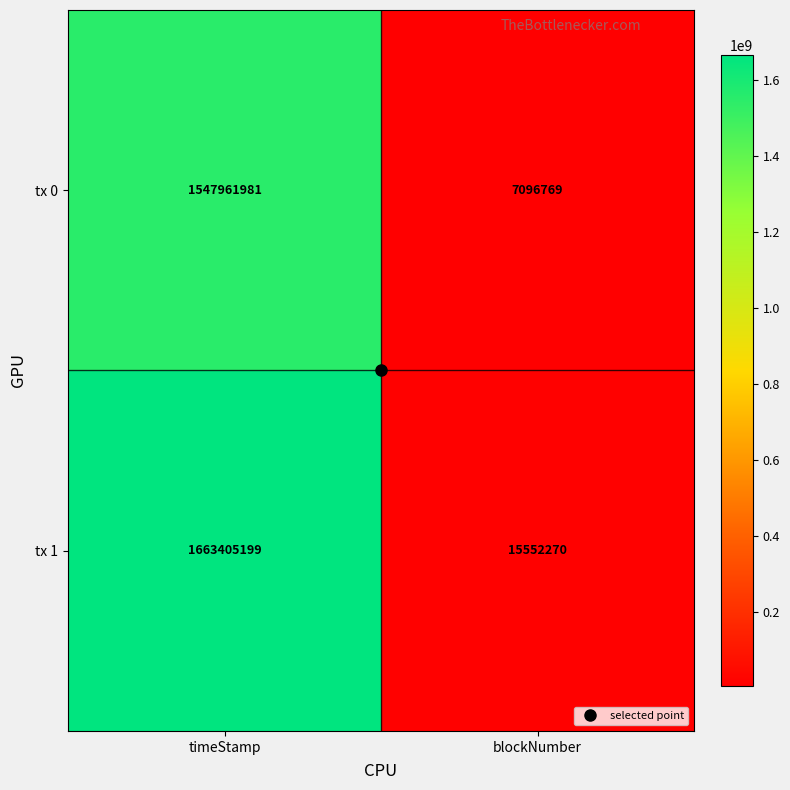

Read the tx 1 value at blockNumber, to the nearest 10.

15552270